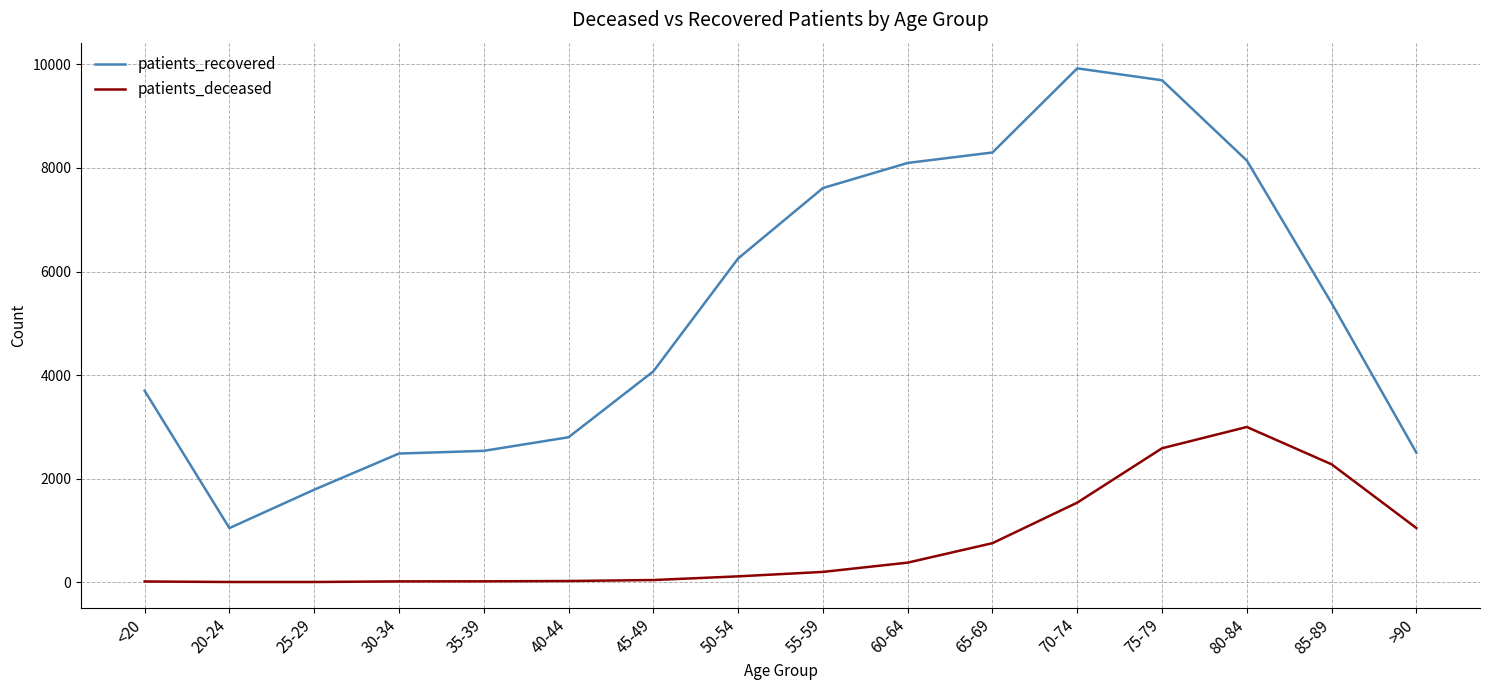

What is the difference between the maximum and minimum values in the patients_deceased series?

2994